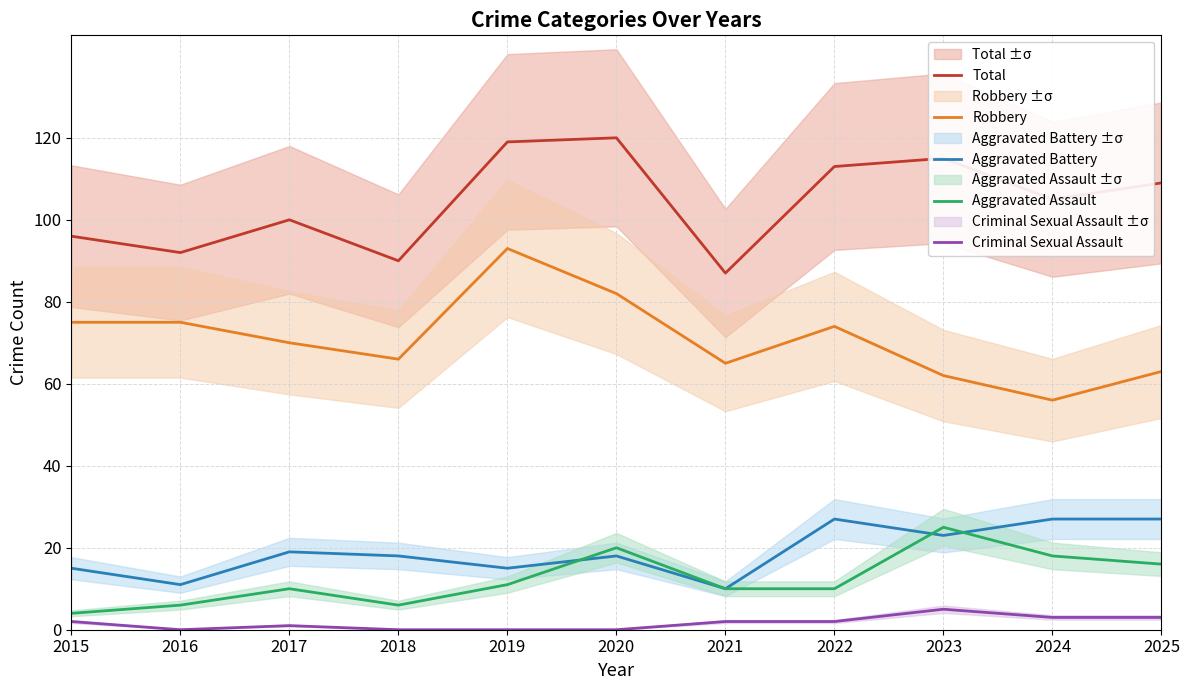

The Criminal Sexual Assault series shows 3 at 2016. True or false?

False